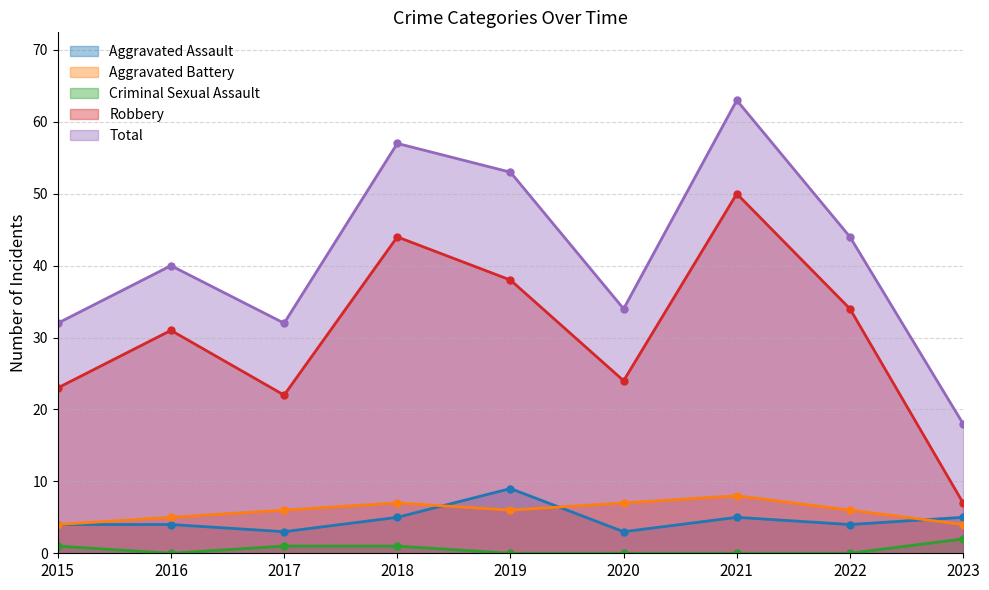

Where is the first local minimum for Aggravated Battery?

2019